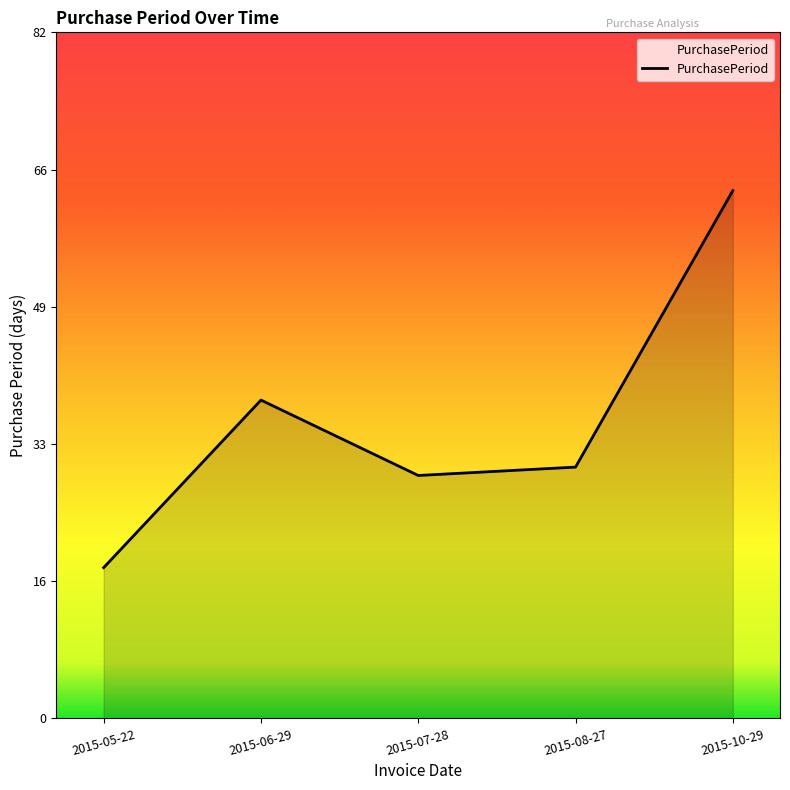

How many series are shown in this chart?

1